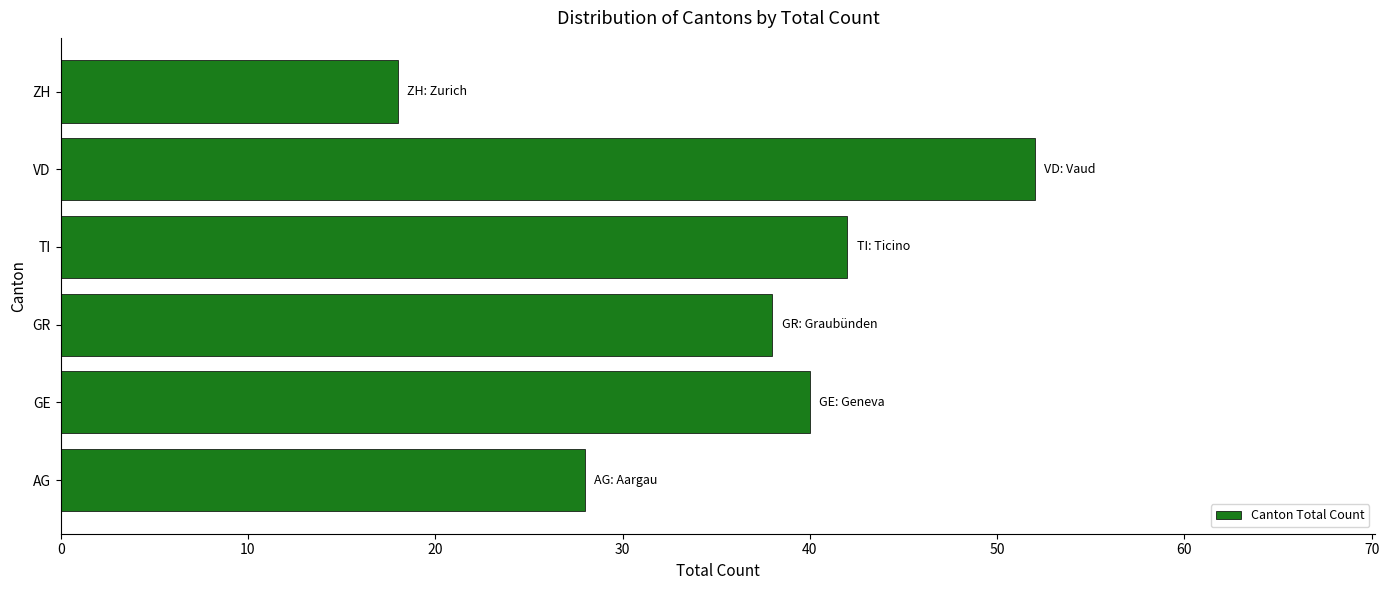

Approximately how many times larger is the value at AG compared to TI?

0.7